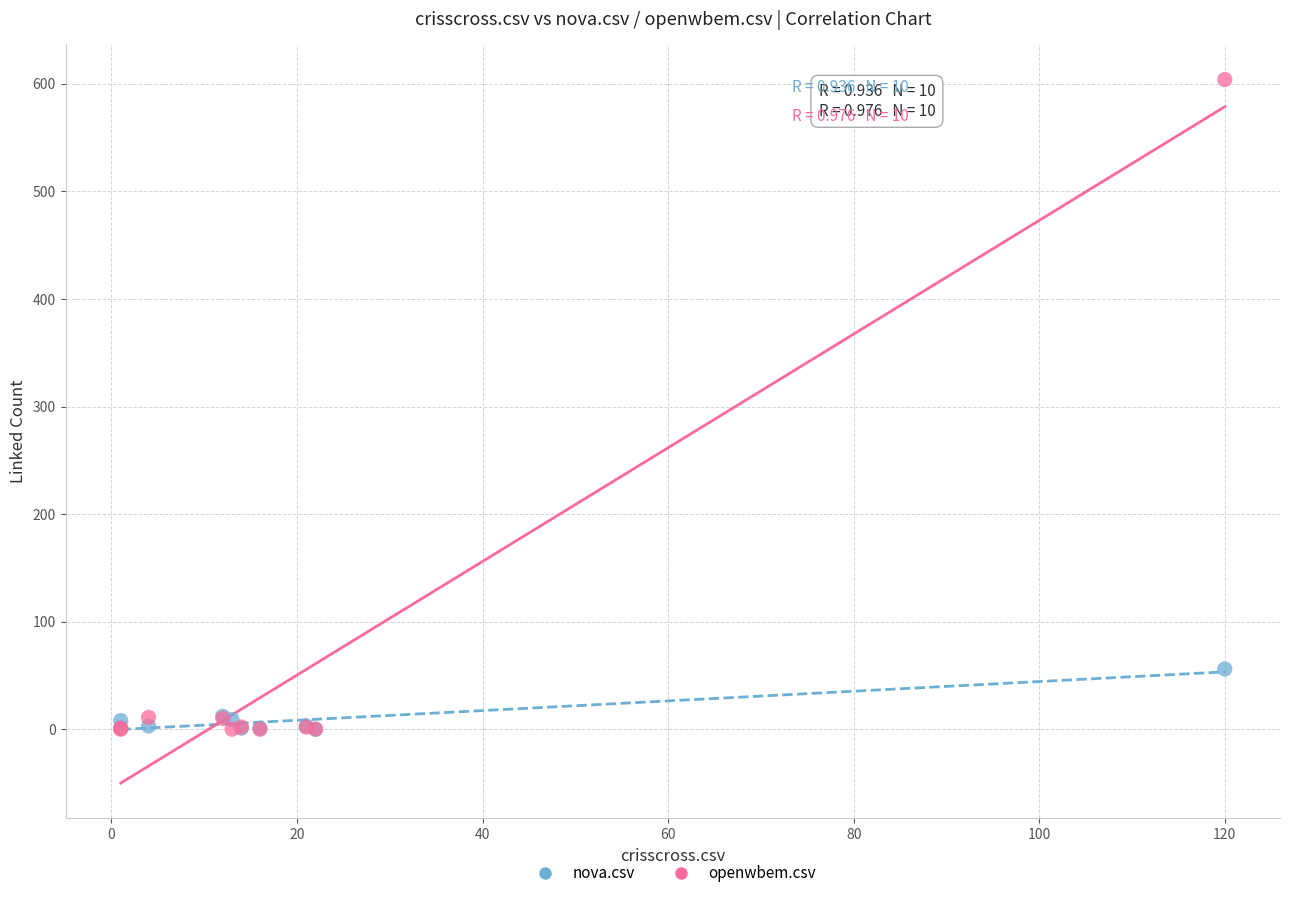

Across all series, what Y value is closest to 302?

56